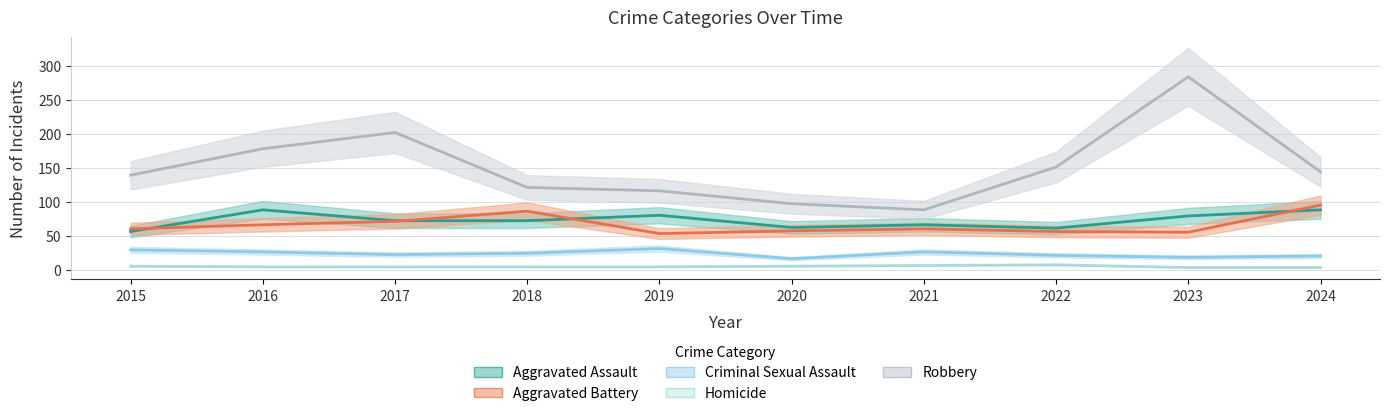

Count the number of categories in the chart.

10